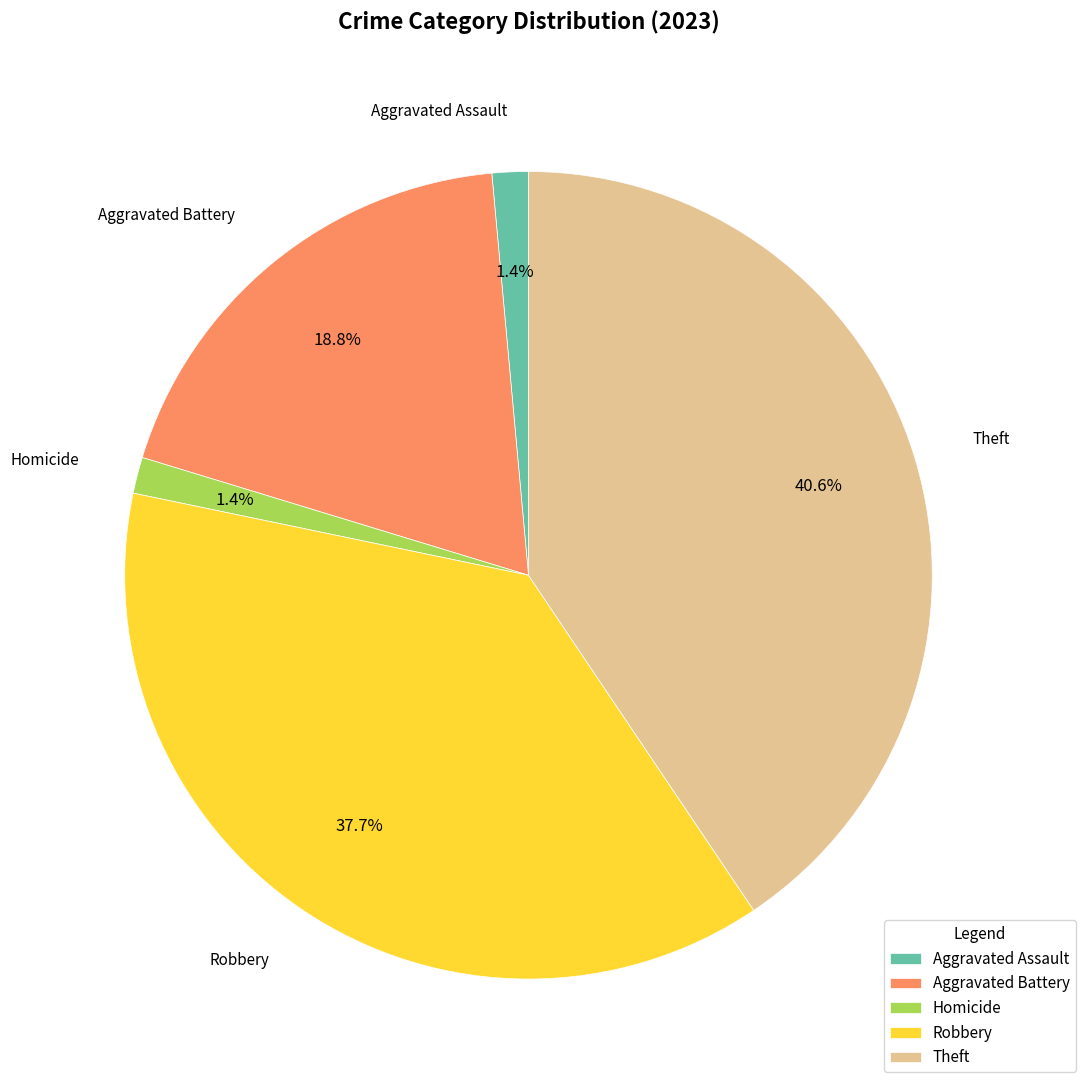

What percentage is NOT represented by Aggravated Battery?

81.2%